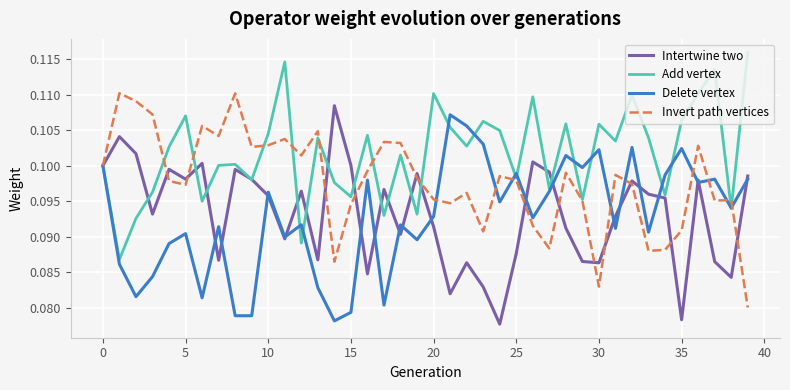

Which series has the largest total across all categories?

Add vertex